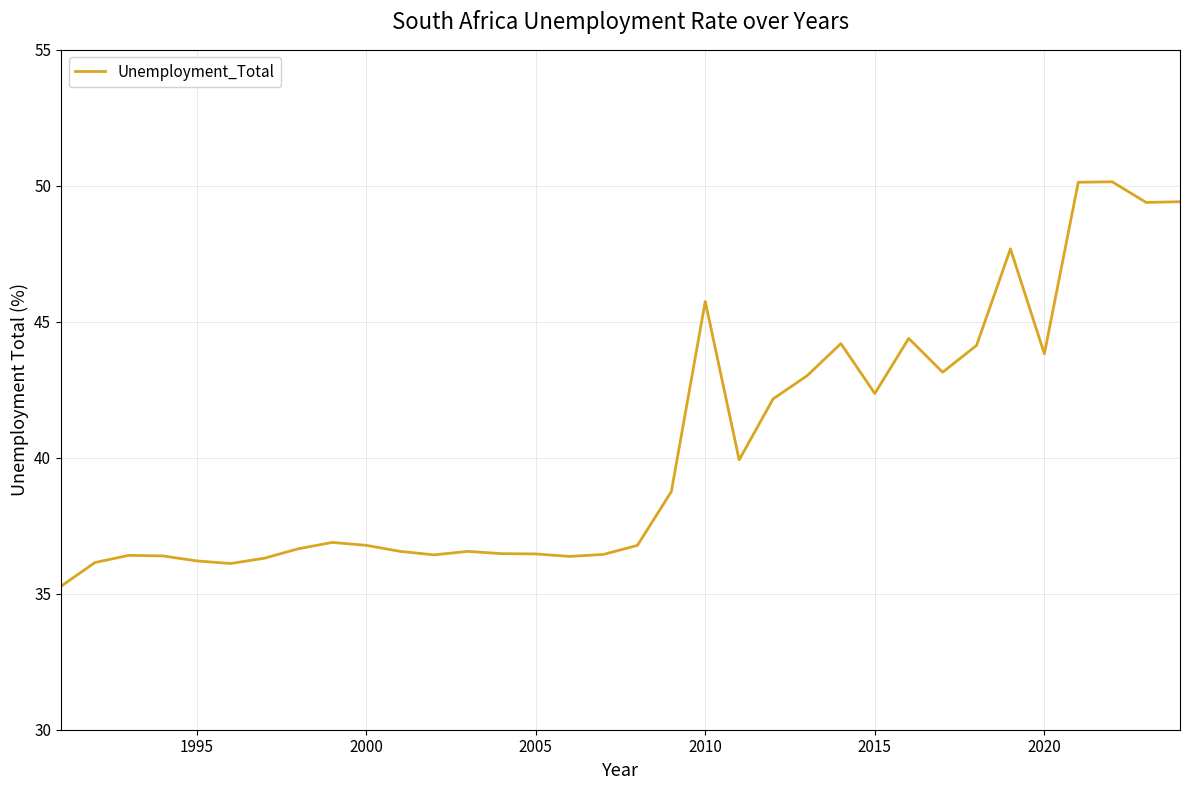

What is the greatest value displayed?

50.1